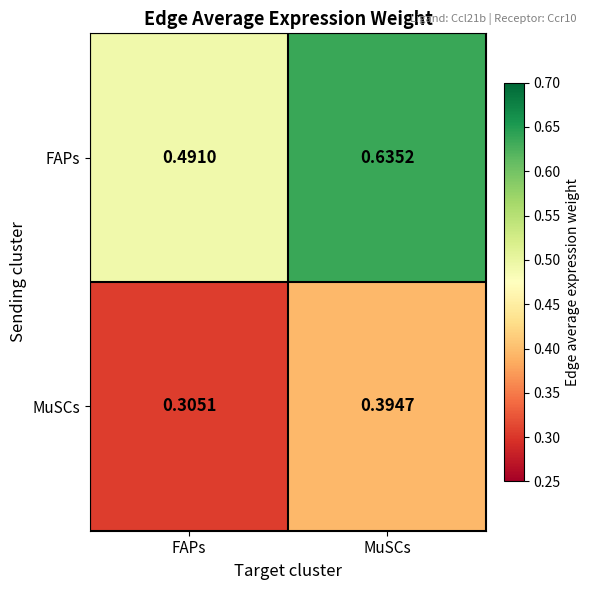

Which series changed the most between FAPs and MuSCs?

FAPs